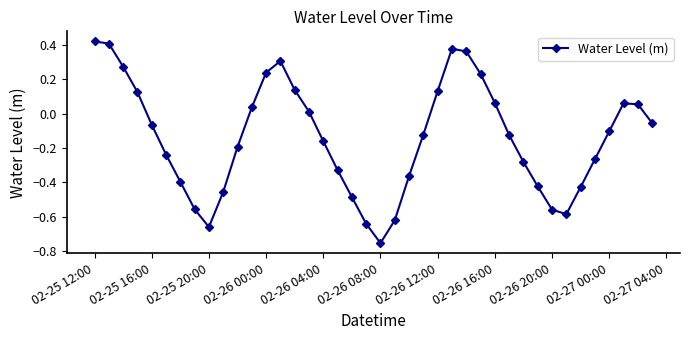

True or false: there are more than 0 points higher than both neighbors.

True